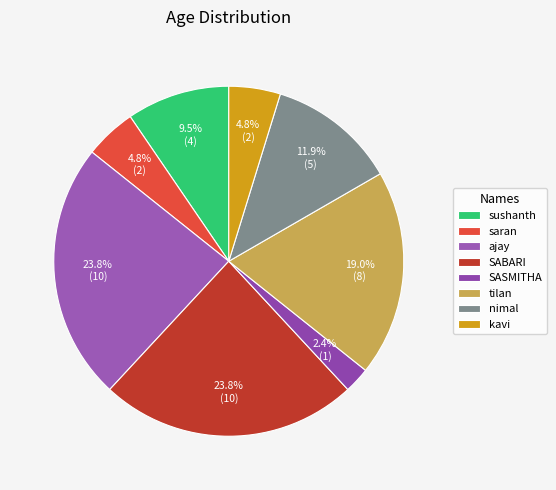

Combined, do SABARI and nimal account for over 50%?

No